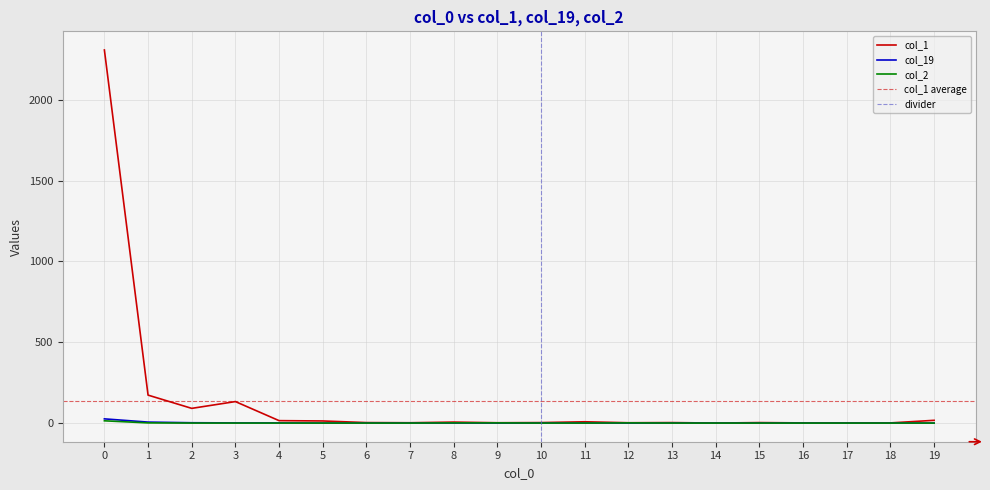

At how many categories does at least one series exceed 1133?

1